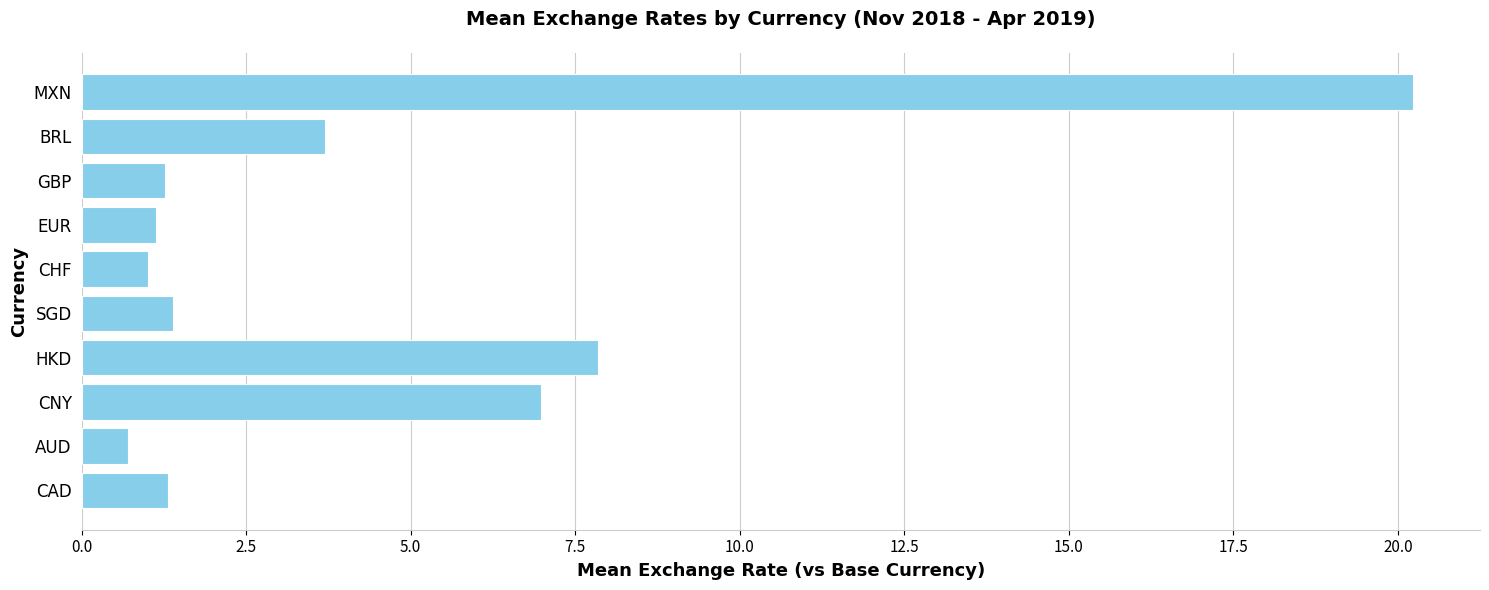

The chart shows a value of 2.1 at SGD. True or false?

False